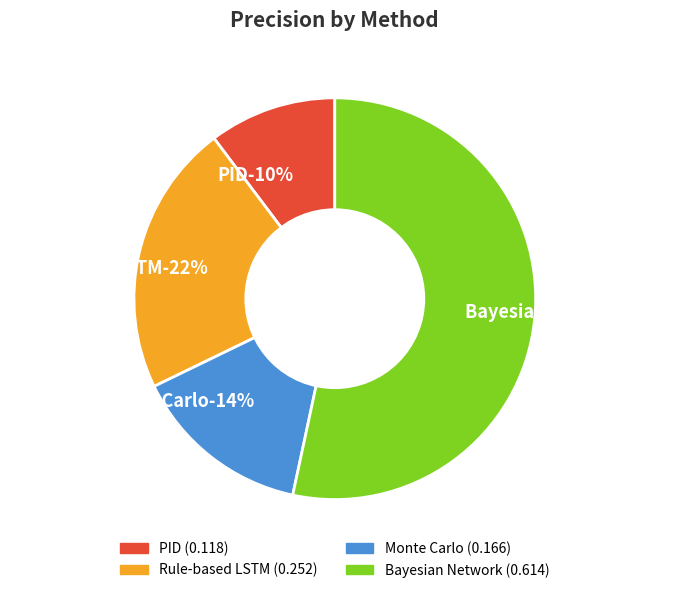

Between PID and Rule-based LSTM, which is larger?

Rule-based LSTM